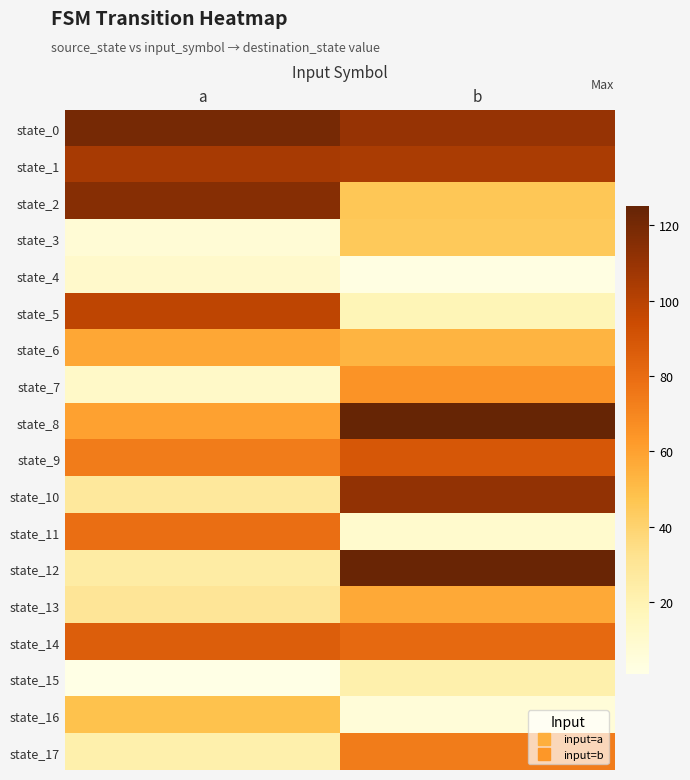

At which category is the sum across all series the highest?

b